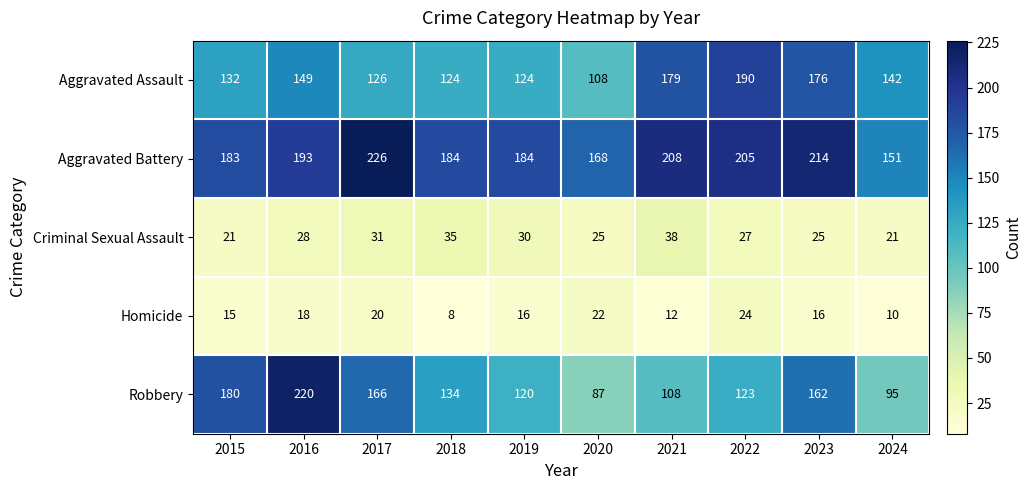

What is the spread (max minus min) of values at 2021?

196